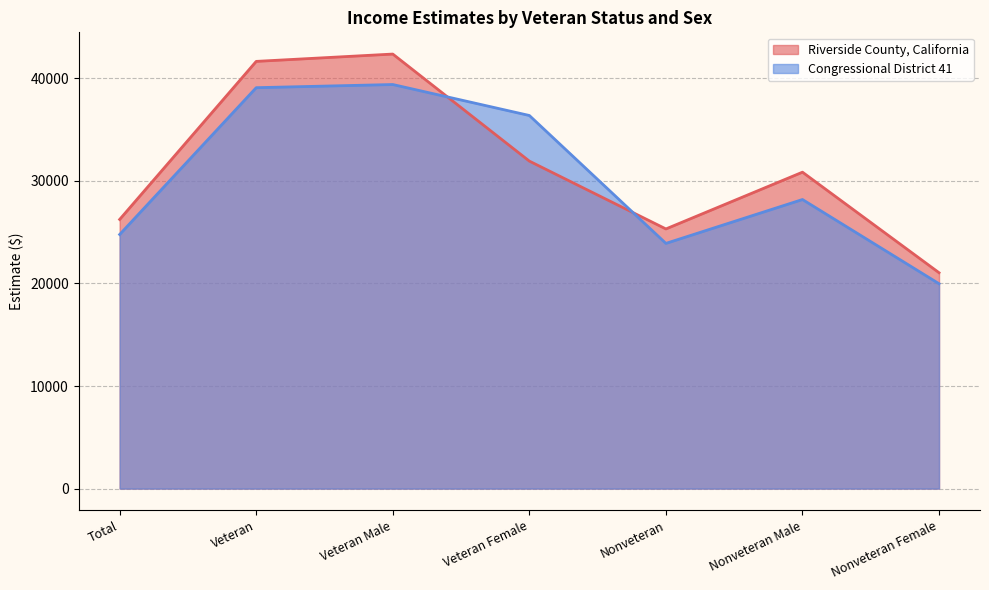

Is it true that Riverside County, California equals 42366 at Veteran Male?

True